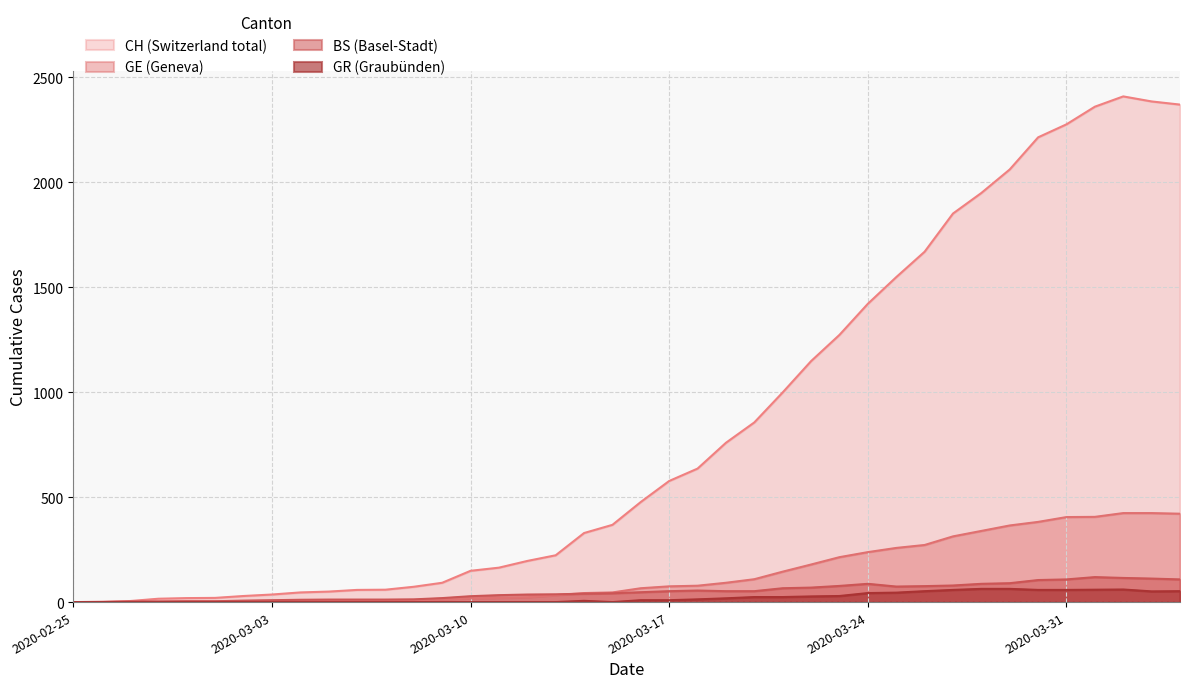

What is the total value across all series at 2020-03-18?

782